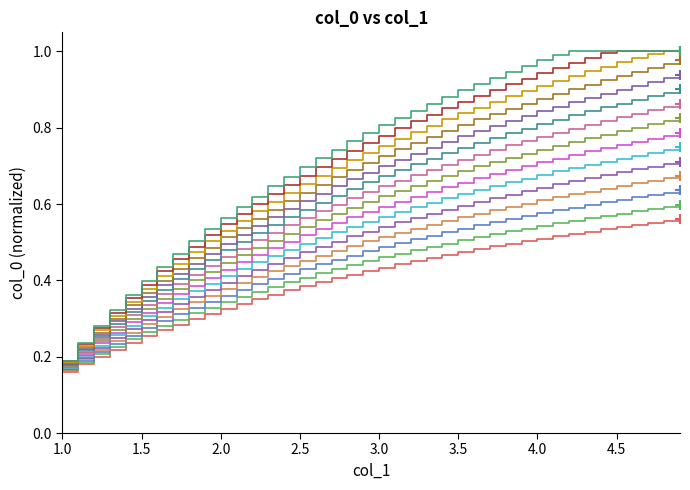

Which label corresponds to the smallest value in the chart?

1.0